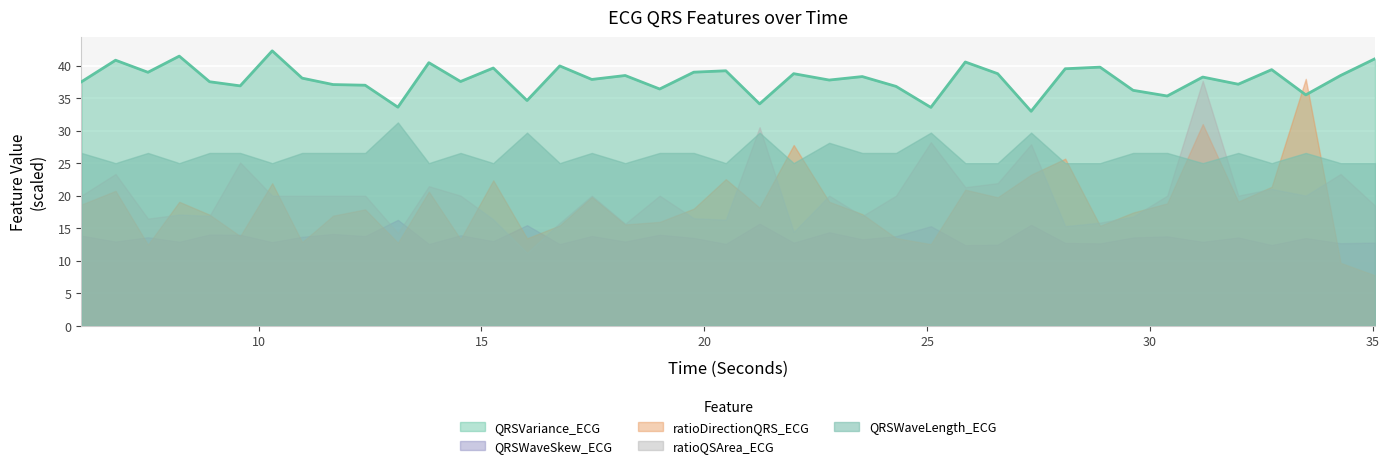

What is the minimum value shown in the chart?

33.0